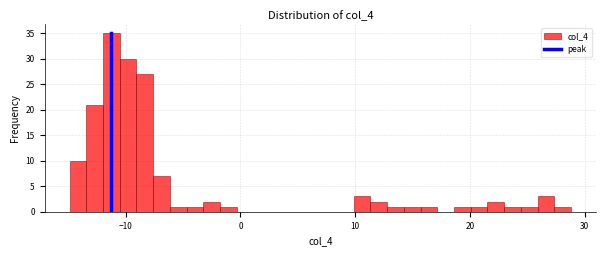

Read against the x-axis, roughly where is the centre of the tallest bar?

-11